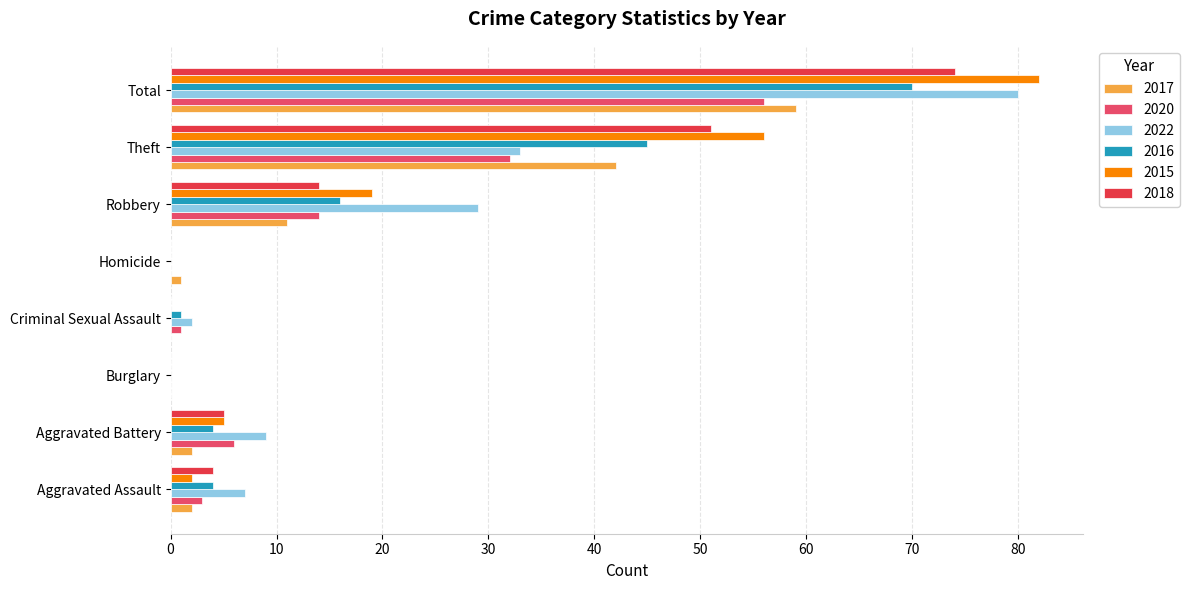

Is the value of 2016 at Aggravated Assault greater than the value of 2022 at Robbery?

No